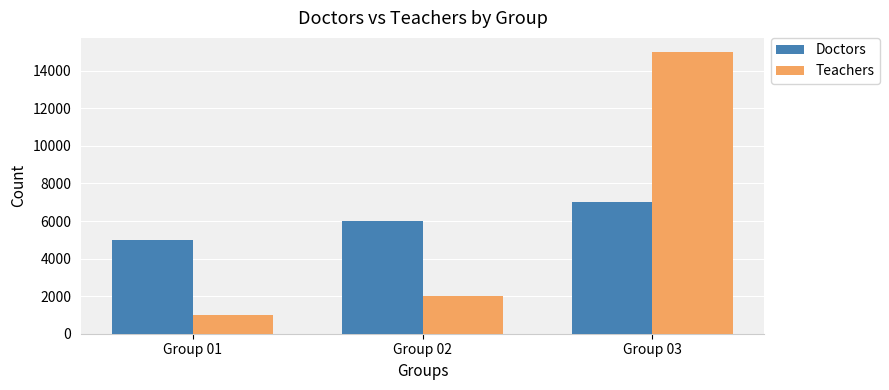

Reading left to right, transcribe all the data shown in this chart.

Doctors: 5000	6000	7000
Teachers: 1000	2000	15000